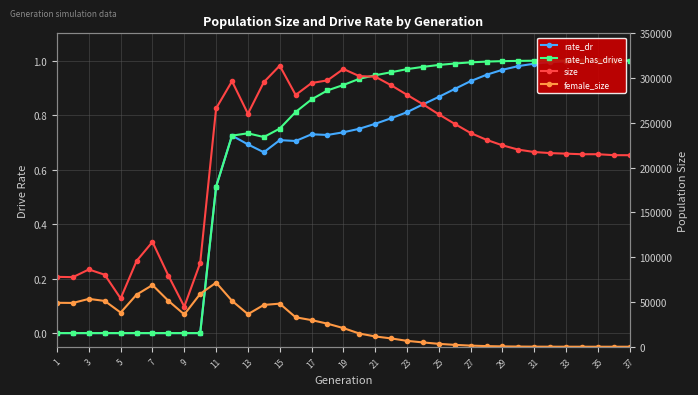

Reading left to right, transcribe all the data shown in this chart.

rate_dr: 0.0	0.0	0.0	0.0	0.0	0.0	0.0	0.0	0.0	0.0	0.5	0.7	0.7	0.7	0.7	0.7	0.7	0.7	0.7	0.7	0.8	0.8	0.8	0.8	0.9	0.9	0.9	0.9	1.0	1.0	1.0	1.0	1.0	1.0	1.0	1.0	1.0
rate_has_drive: 0.0	0.0	0.0	0.0	0.0	0.0	0.0	0.0	0.0	0.0	0.5	0.7	0.7	0.7	0.8	0.8	0.9	0.9	0.9	0.9	0.9	1.0	1.0	1.0	1.0	1.0	1.0	1.0	1.0	1.0	1.0	1.0	1.0	1.0	1.0	1.0	1.0
size: 78023.0	77719.0	86290.0	80381.0	53942.0	95780.0	117088.0	79379.0	44740.0	93589.0	266171.0	296550.0	260189.0	295524.0	313886.0	281157.0	294506.0	297465.0	310193.0	302235.0	301600.0	292036.0	281307.0	270782.0	259493.0	248869.0	238671.0	231056.0	224913.0	220108.0	217438.0	216255.0	215619.0	214977.0	214988.0	213935.0	213889.0
female_size: 49063.0	48900.0	53434.0	51137.0	38148.0	58171.0	68874.0	51275.0	36051.0	59012.0	71591.0	51283.0	36350.0	46687.0	48115.0	32870.0	29730.0	25747.0	20810.0	14766.0	11476.0	9286.0	6568.0	4823.0	3219.0	2089.0	1234.0	707.0	380.0	196.0	95.0	39.0	22.0	8.0	2.0	1.0	0.0